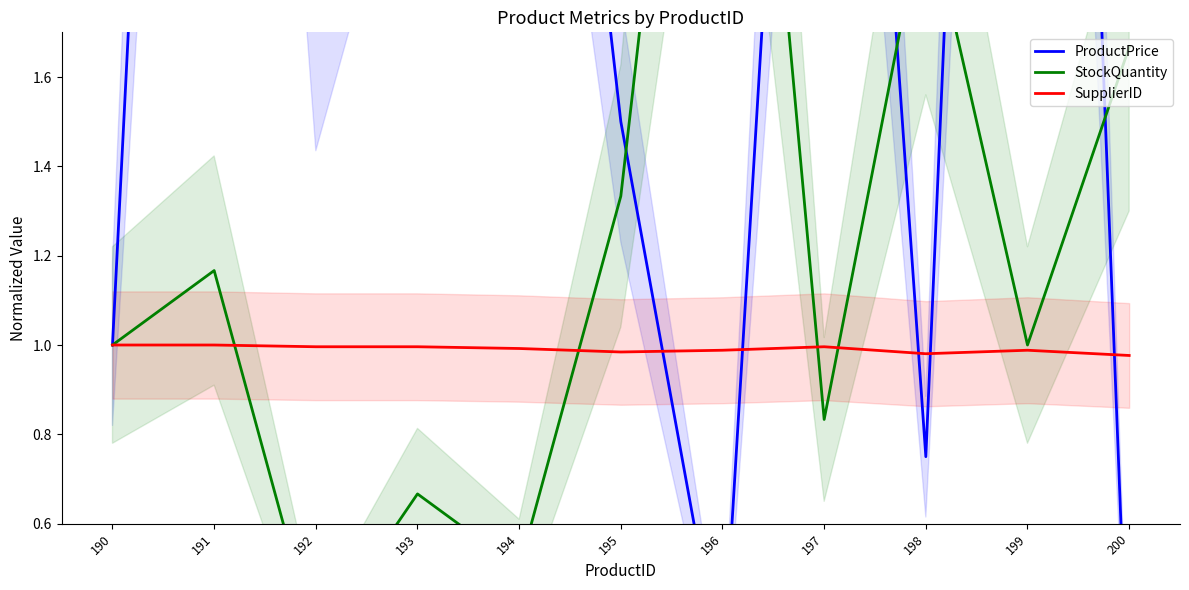

What is the spread (max minus min) of values at 198?

1.2